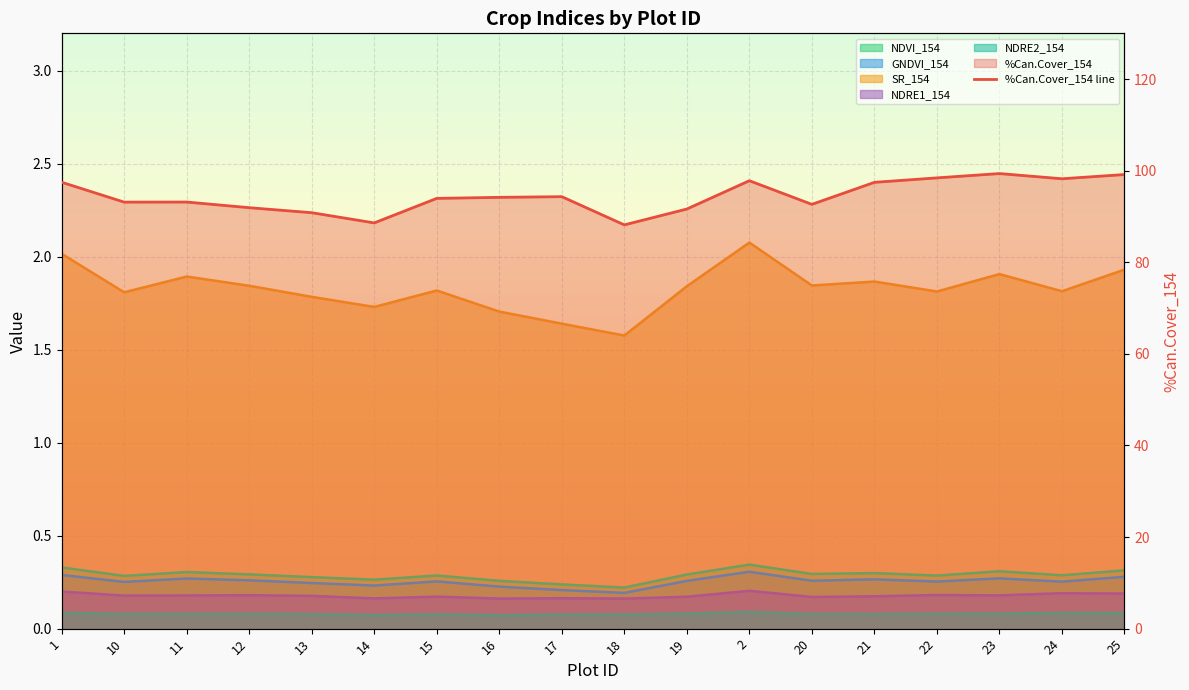

The value at 21 is 144.2. True or false?

False